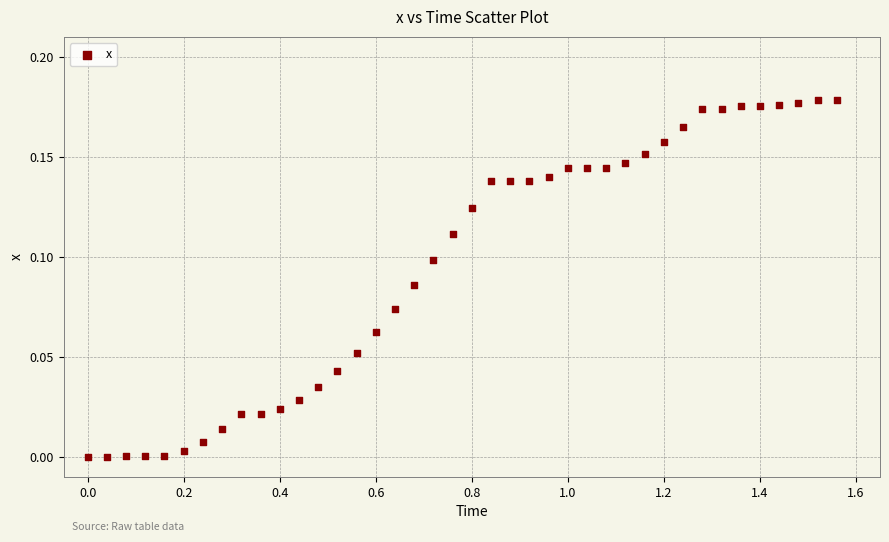

What is the range of X values (max minus min)?

1.6